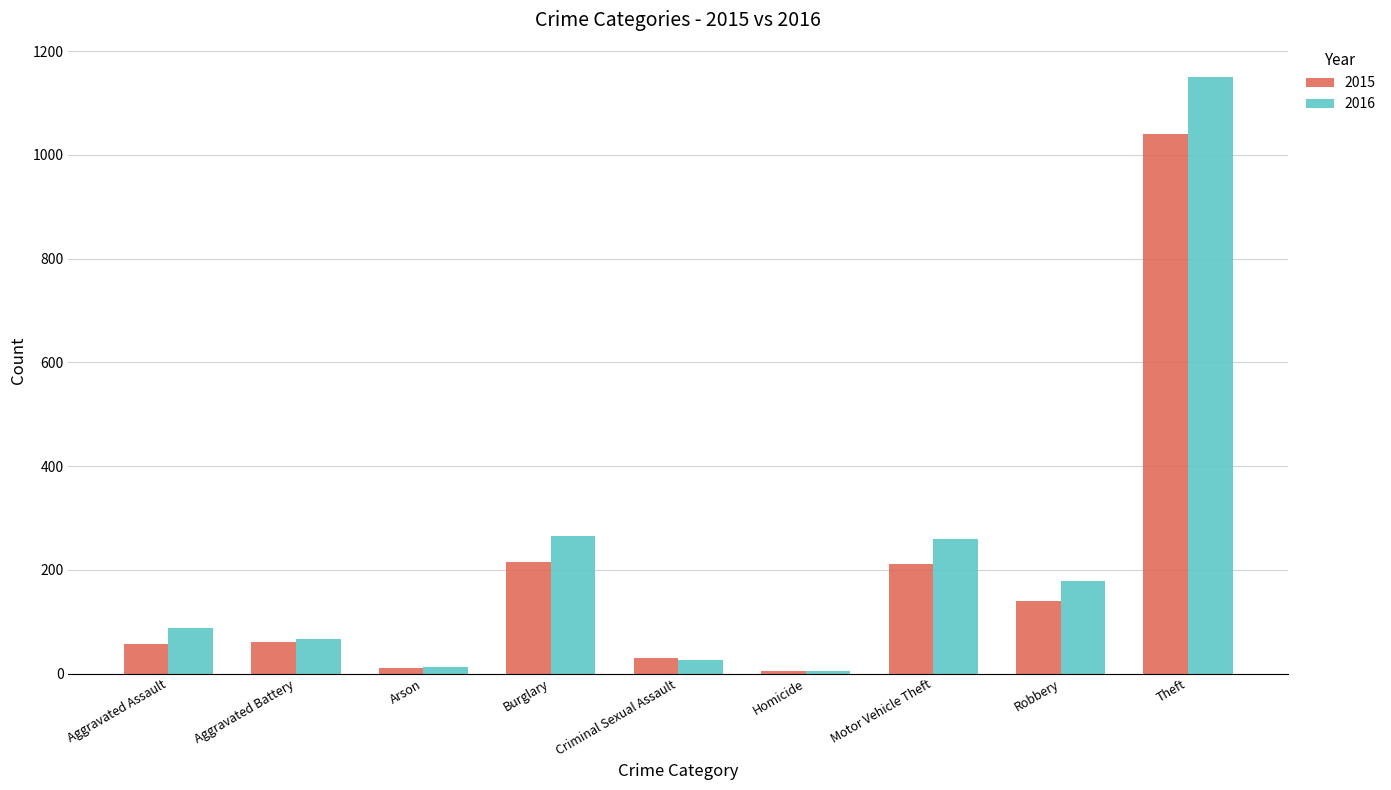

Is the value of 2015 at Aggravated Assault greater than the value of 2016 at Motor Vehicle Theft?

No